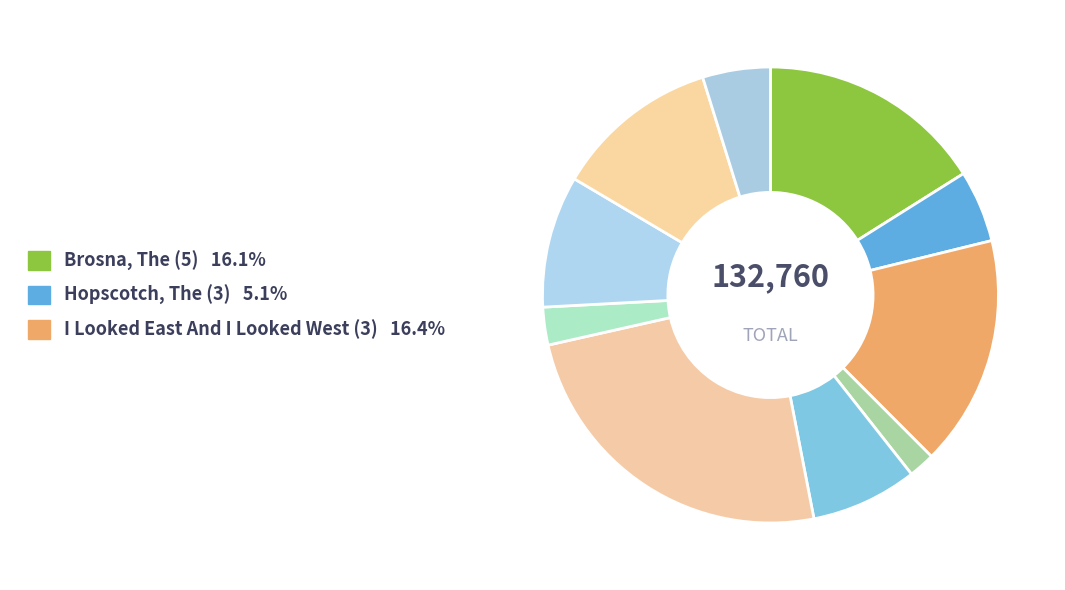

What is the largest slice in the pie chart?

Humours Of Westport, The (4)